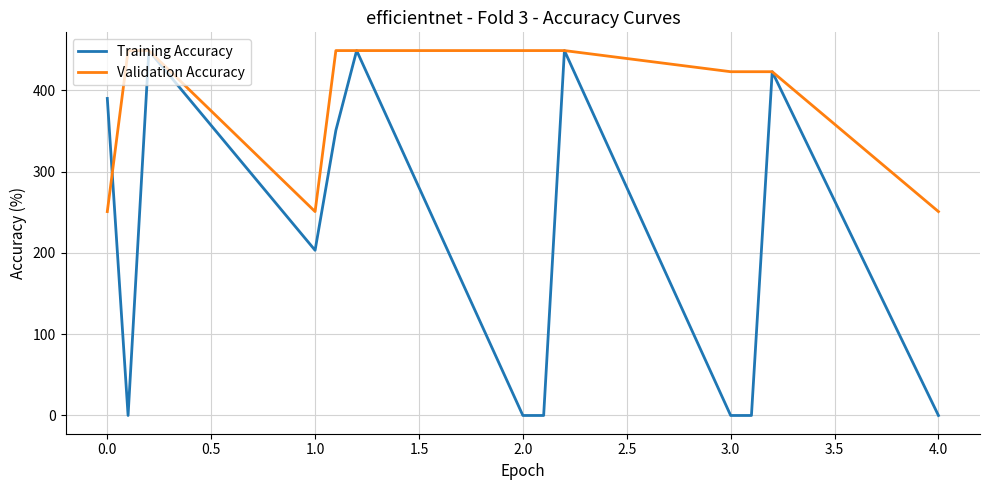

List the series in order of their overall mean, highest first.

Validation Accuracy, Training Accuracy